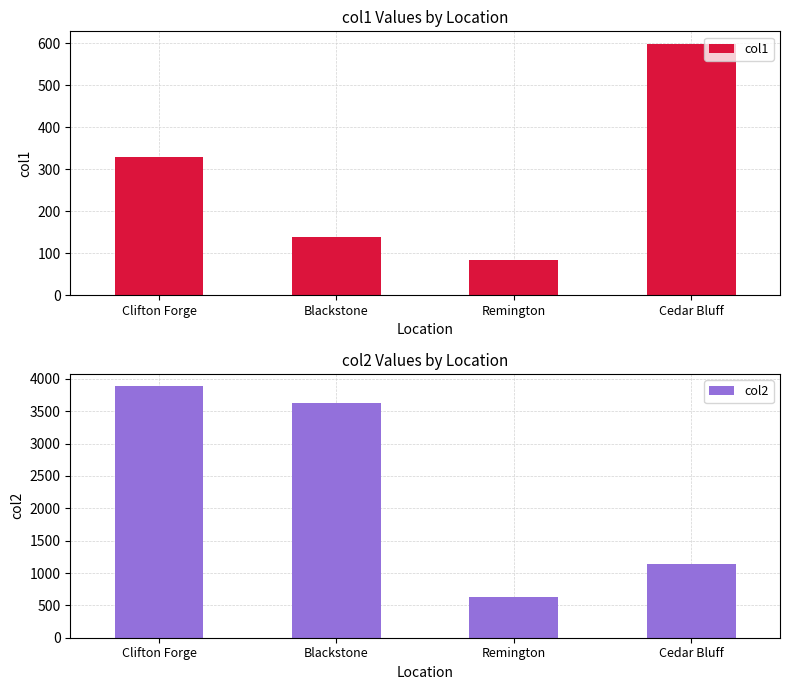

At which label is col1 closest to 340?

Clifton Forge